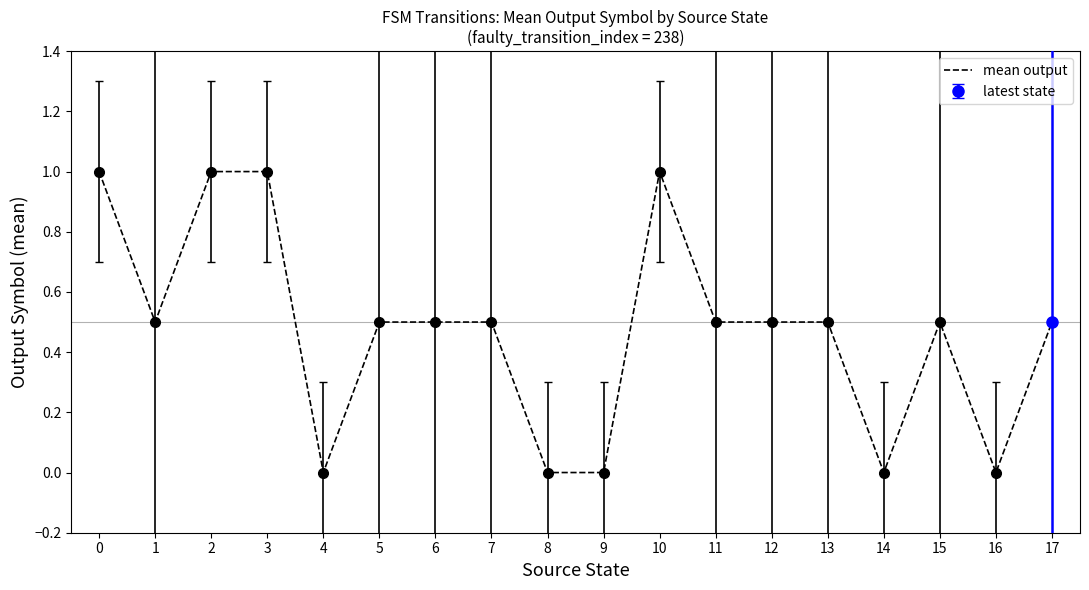

The chart shows a value of 0.3 at 2. True or false?

False